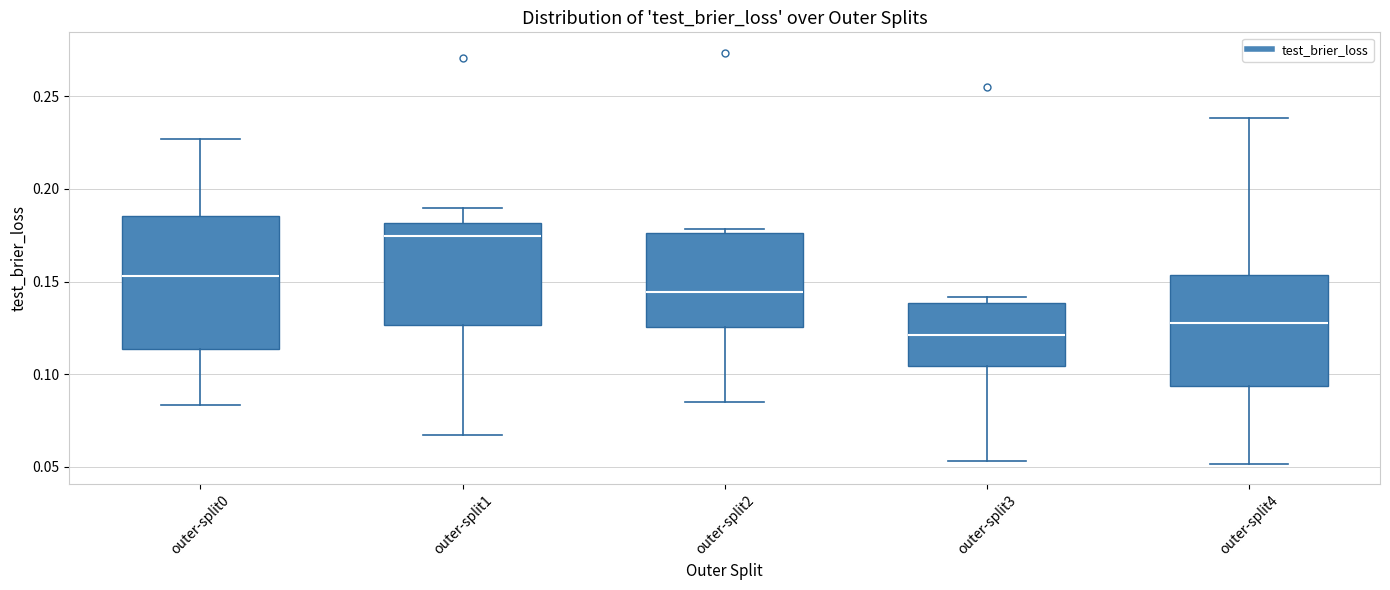

Where is the upper edge of the box for outer-split1 on the y-axis? The values are not printed on the chart, so give them approximately, as read against the axis.

0.180